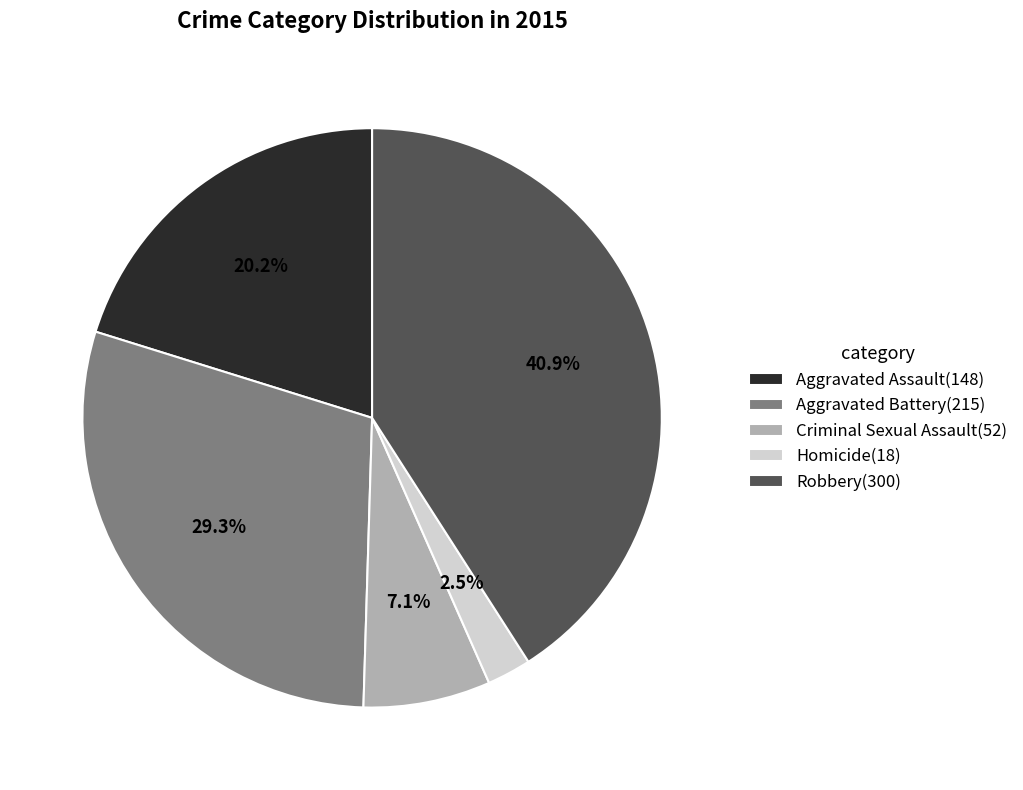

Which category has the smallest portion of the pie?

Homicide